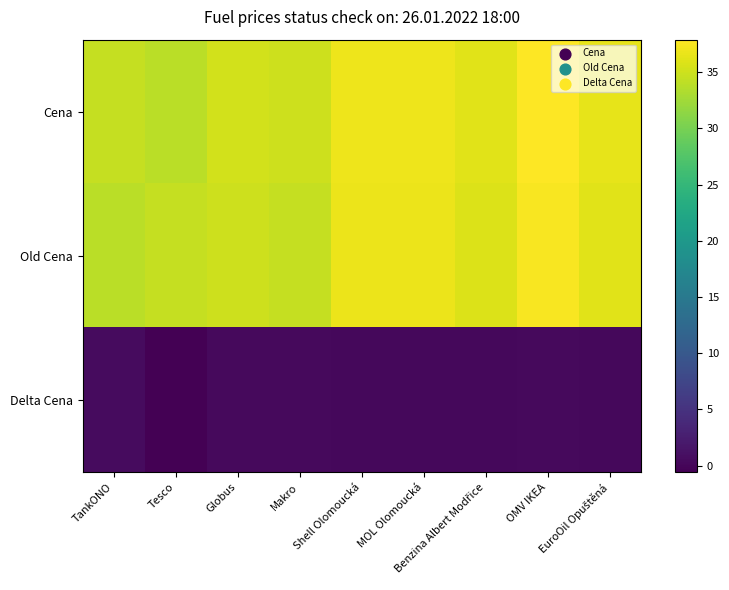

What is the difference between the highest and lowest values at Shell Olomoucká?

36.7